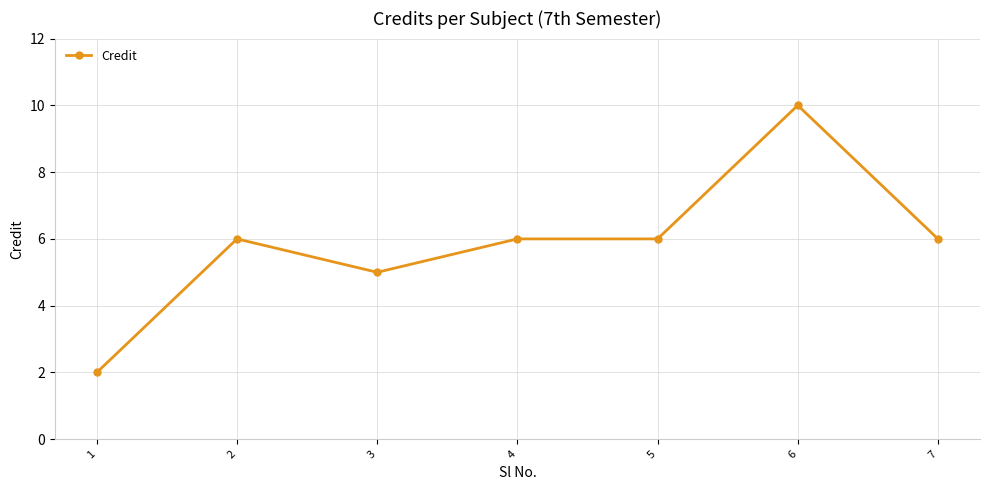

What is the value of the 5th point from the left?

6